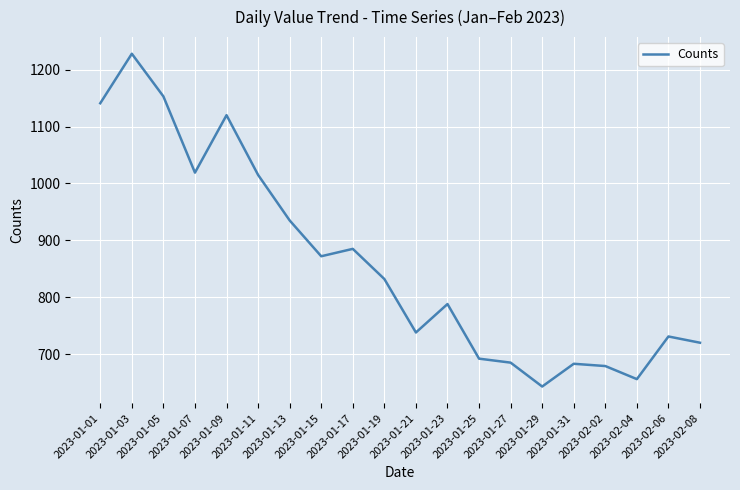

True or false: there are more than 0 points higher than both neighbors.

True